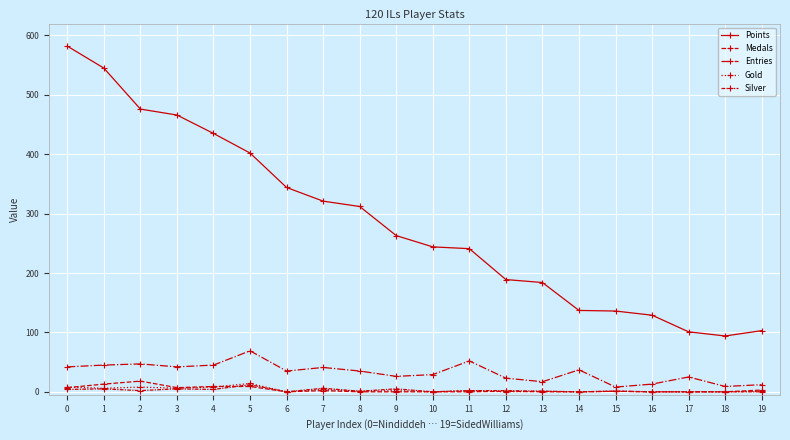

Is this an area chart (filled region under the line)?

No